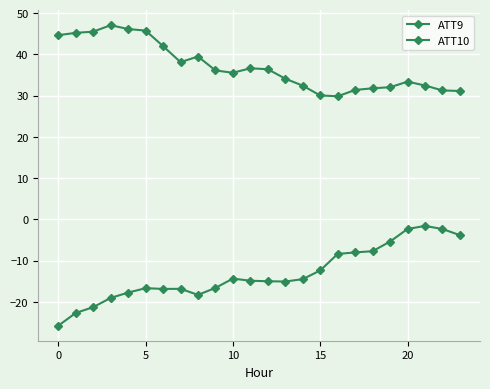

At how many categories does at least one series exceed 22?

24